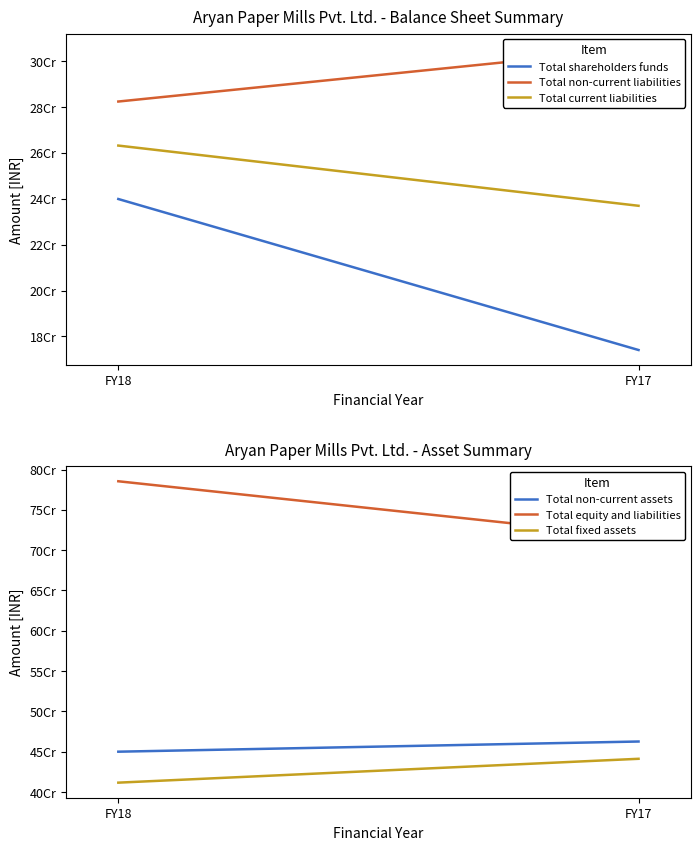

How many distinct data groups are displayed?

6